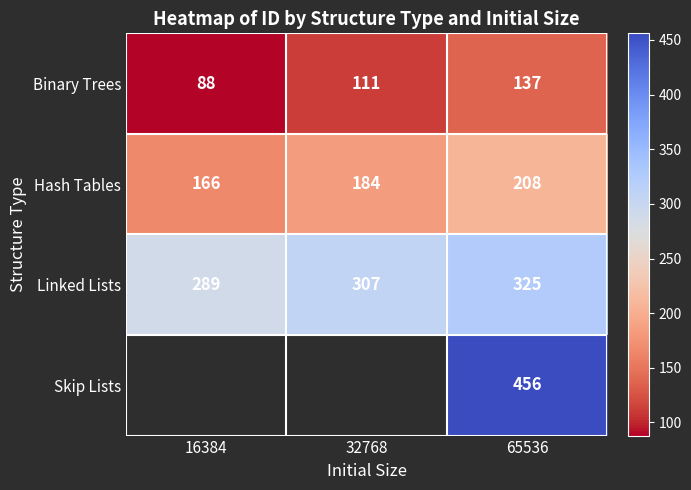

Count the number of data series in this chart.

4